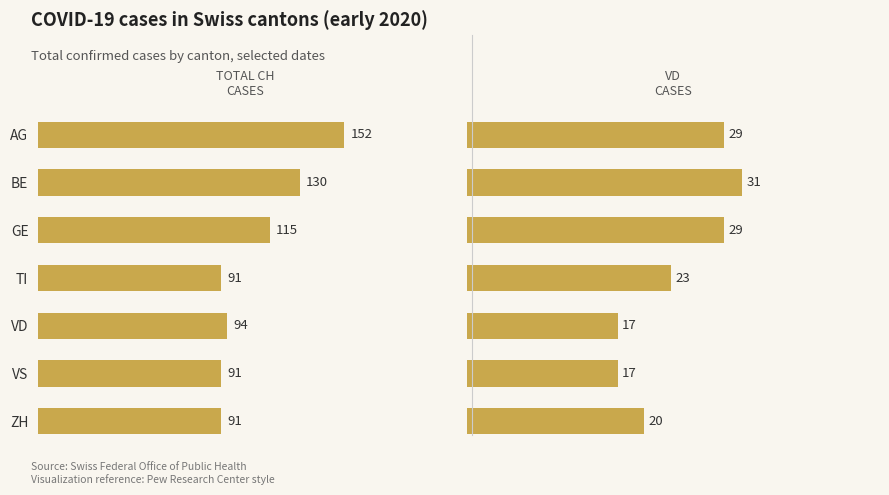

Reading right to left, transcribe all the data shown in this chart.

CH: 91	91	94	91	115	130	152
VD: 20	17	17	23	29	31	29